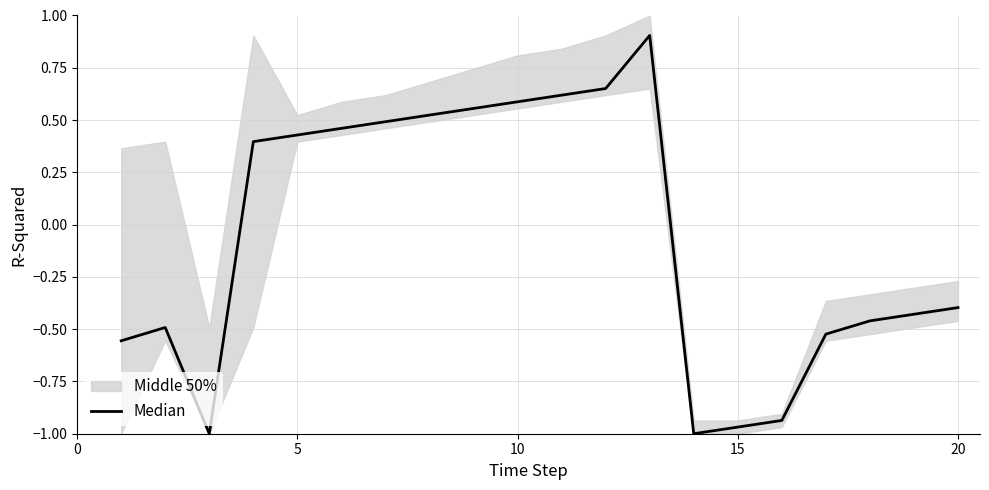

What is the smallest value displayed?

-1.0